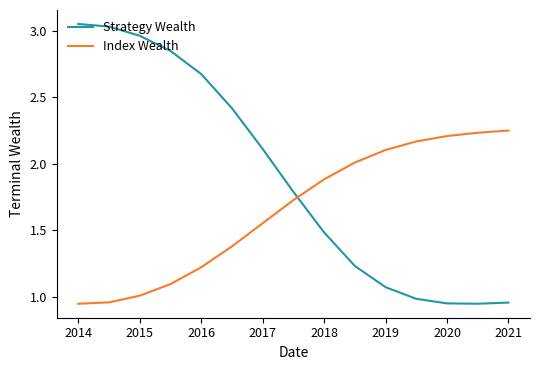

Rank the series by their maximum value, from highest to lowest.

Strategy Wealth, Index Wealth